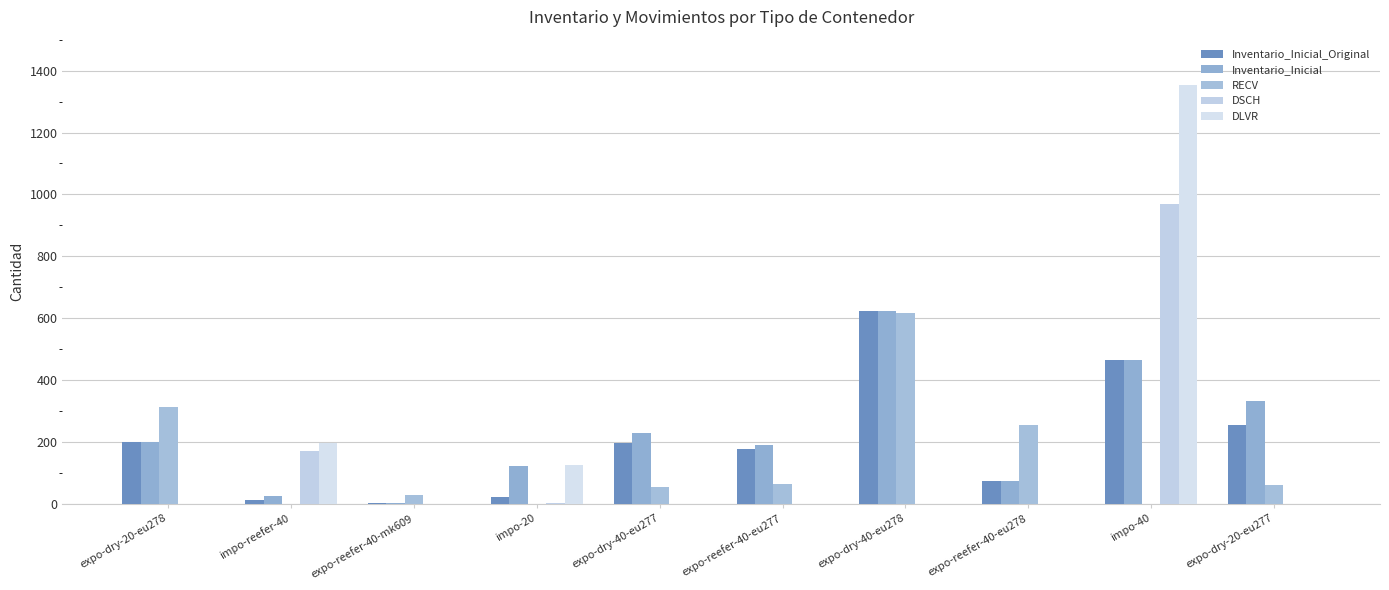

What is the greatest value displayed?

1353